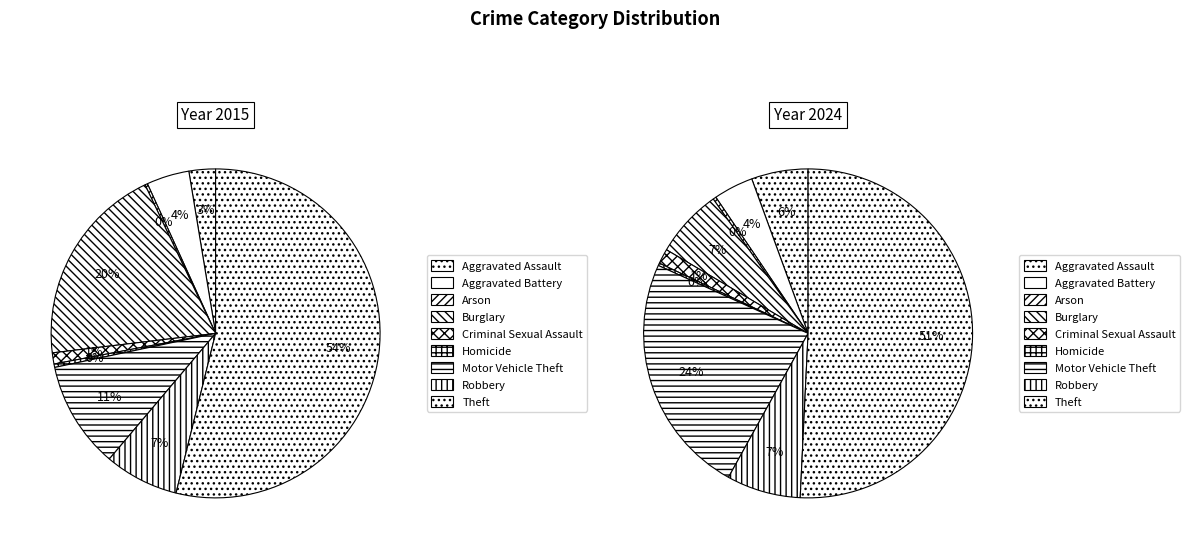

To the nearest percent, what is the combined percentage of Criminal Sexual Assault and Aggravated Assault?

7%